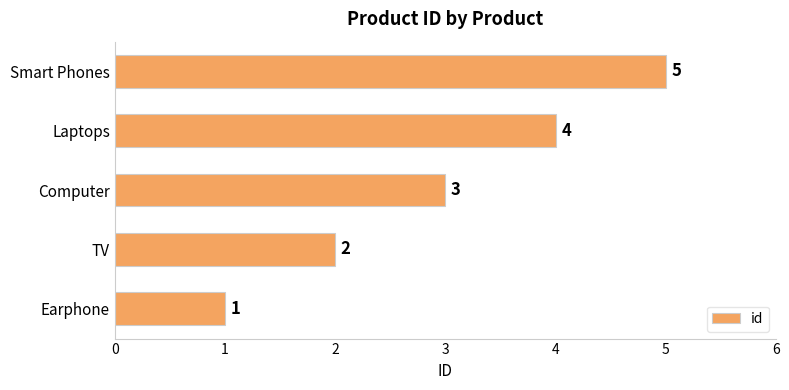

What is the ratio of the value at Smart Phones to the value at TV?

2.5